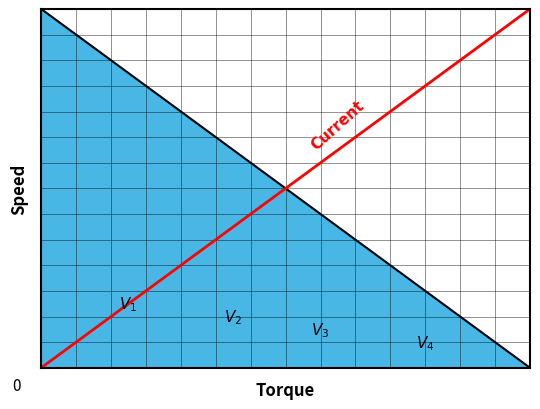

Which series has the largest total across all categories?

Speed boundary